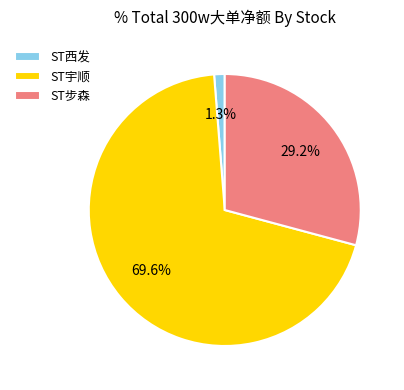

Is ST宇顺 the majority of the pie?

Yes